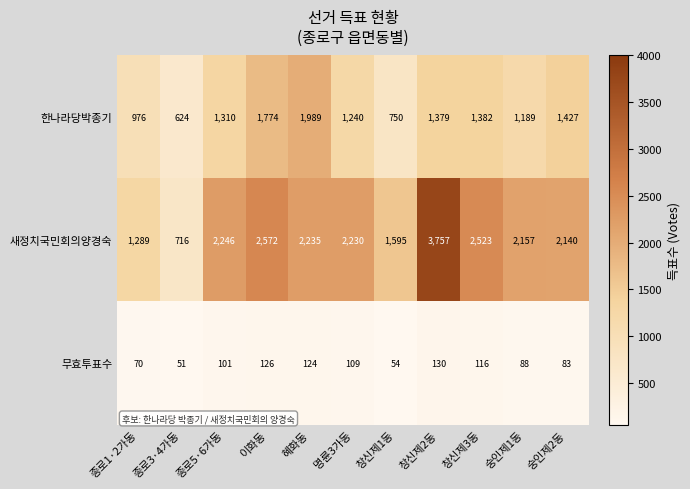

Is the value of 한나라당박종기 at 창신제3동 greater than the value of 무효투표수 at 이화동?

Yes